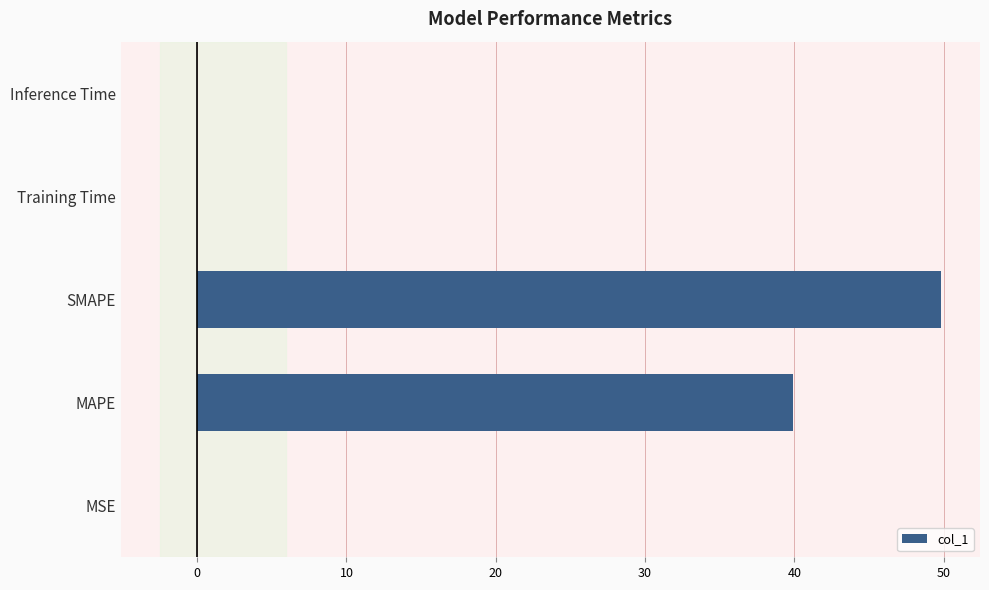

What is the greatest value displayed?

49.8